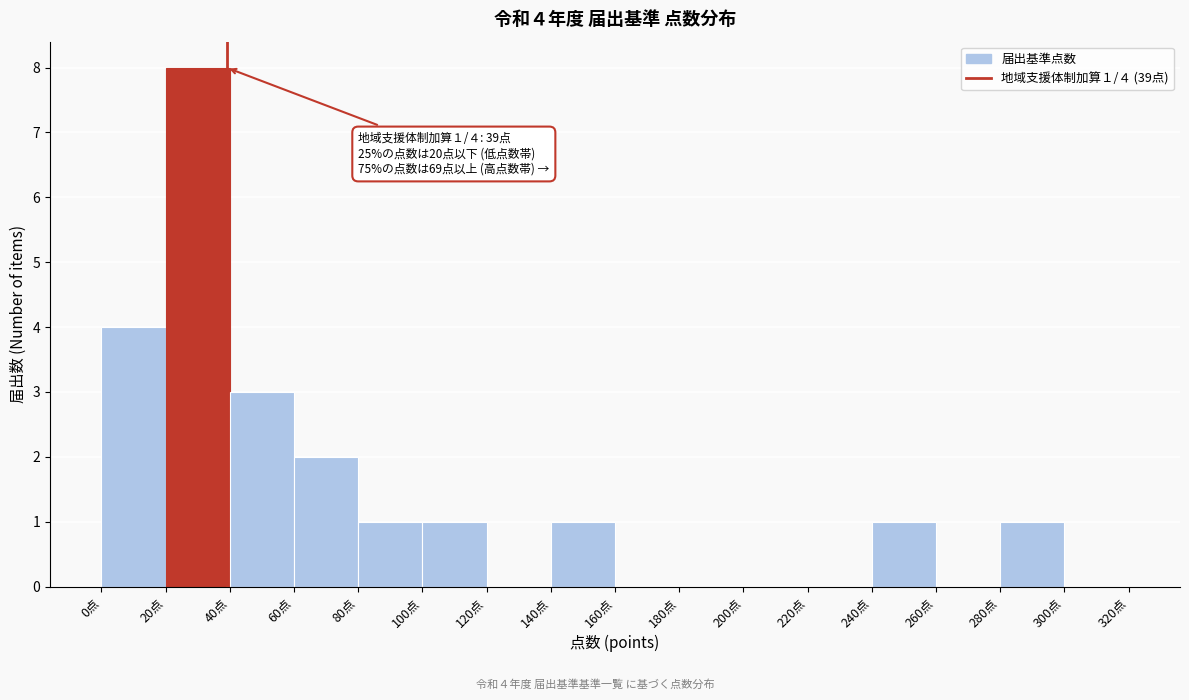

Which range on the x-axis has the tallest bar?

20 to 40